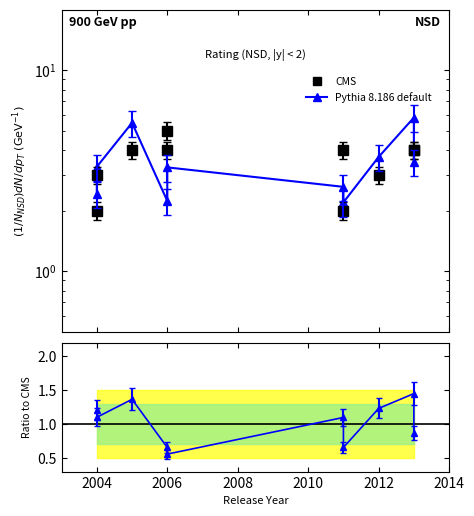

The value of Ratio to CMS at 2012 is 1.8. True or false?

False